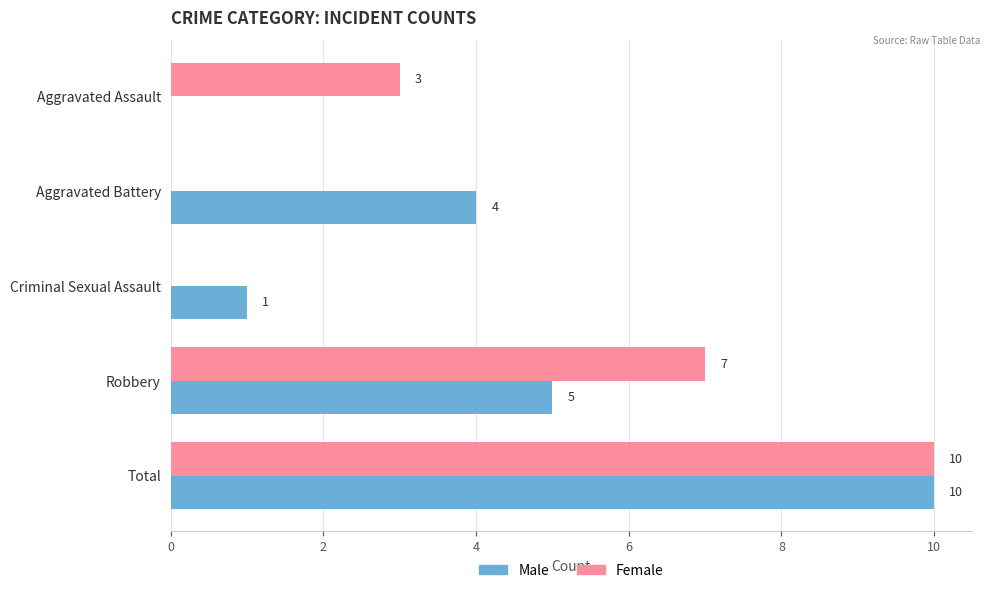

The value of Male at Aggravated Assault is -5. True or false?

False